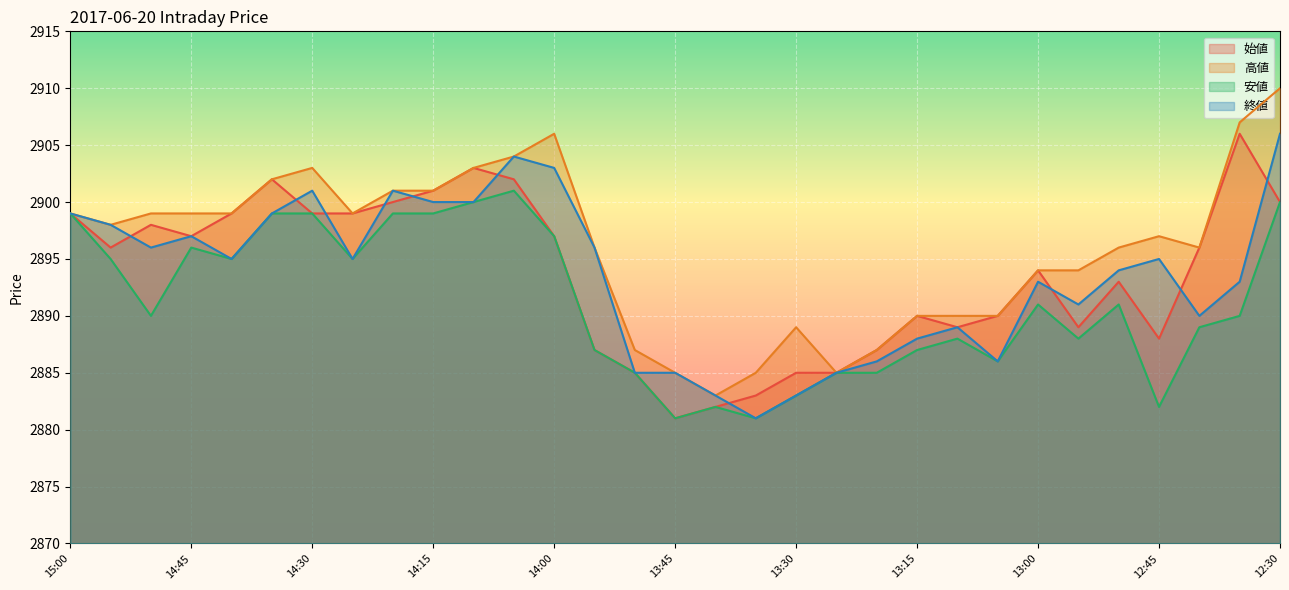

The 始値 series shows 3884 at 14:45. True or false?

False